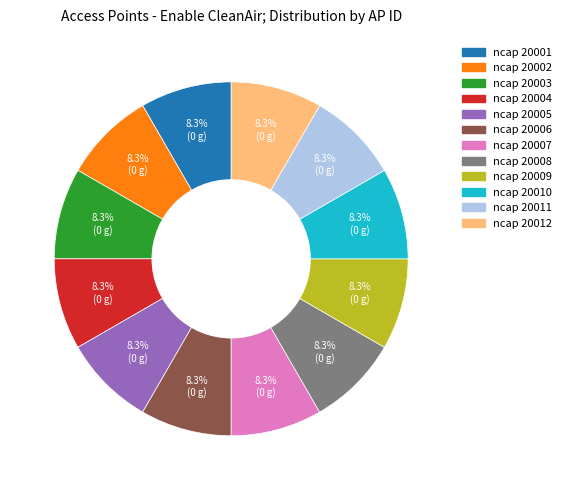

To the nearest percent, what is the combined percentage of ncap 20011 and ncap 20007?

17%